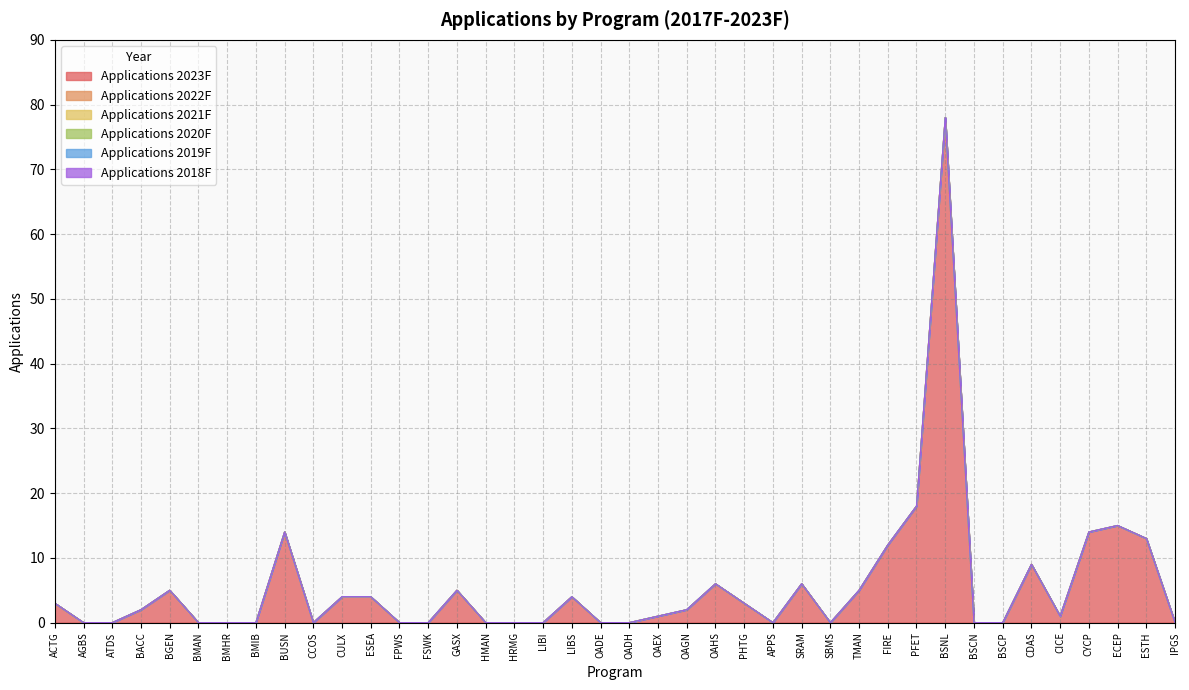

Reading right to left, extract all data points from this chart.

Applications 2023F: IPGS=0	ESTH=13	ECEP=15	CYCP=14	CICE=1	CDAS=9	BSCP=0	BSCN=0	BSNL=78	PFET=18	FIRE=12	TMAN=5	SBMS=0	SRAM=6	APPS=0	PHTG=3	OAHS=6	OAGN=2	OAEX=1	OADH=0	OADE=0	LIBS=4	LIBI=0	HRMG=0	HMAN=0	GASX=5	FSWK=0	FPWS=0	ESEA=4	CULX=4	CCOS=0	BUSN=14	BMIB=0	BMHR=0	BMAN=0	BGEN=5	BACC=2	ATDS=0	AGBS=0	ACTG=3
Applications 2022F: IPGS=0	ESTH=0	ECEP=0	CYCP=0	CICE=0	CDAS=0	BSCP=0	BSCN=0	BSNL=0	PFET=0	FIRE=0	TMAN=0	SBMS=0	SRAM=0	APPS=0	PHTG=0	OAHS=0	OAGN=0	OAEX=0	OADH=0	OADE=0	LIBS=0	LIBI=0	HRMG=0	HMAN=0	GASX=0	FSWK=0	FPWS=0	ESEA=0	CULX=0	CCOS=0	BUSN=0	BMIB=0	BMHR=0	BMAN=0	BGEN=0	BACC=0	ATDS=0	AGBS=0	ACTG=0
Applications 2021F: IPGS=0	ESTH=0	ECEP=0	CYCP=0	CICE=0	CDAS=0	BSCP=0	BSCN=0	BSNL=0	PFET=0	FIRE=0	TMAN=0	SBMS=0	SRAM=0	APPS=0	PHTG=0	OAHS=0	OAGN=0	OAEX=0	OADH=0	OADE=0	LIBS=0	LIBI=0	HRMG=0	HMAN=0	GASX=0	FSWK=0	FPWS=0	ESEA=0	CULX=0	CCOS=0	BUSN=0	BMIB=0	BMHR=0	BMAN=0	BGEN=0	BACC=0	ATDS=0	AGBS=0	ACTG=0
Applications 2020F: IPGS=0	ESTH=0	ECEP=0	CYCP=0	CICE=0	CDAS=0	BSCP=0	BSCN=0	BSNL=0	PFET=0	FIRE=0	TMAN=0	SBMS=0	SRAM=0	APPS=0	PHTG=0	OAHS=0	OAGN=0	OAEX=0	OADH=0	OADE=0	LIBS=0	LIBI=0	HRMG=0	HMAN=0	GASX=0	FSWK=0	FPWS=0	ESEA=0	CULX=0	CCOS=0	BUSN=0	BMIB=0	BMHR=0	BMAN=0	BGEN=0	BACC=0	ATDS=0	AGBS=0	ACTG=0
Applications 2019F: IPGS=0	ESTH=0	ECEP=0	CYCP=0	CICE=0	CDAS=0	BSCP=0	BSCN=0	BSNL=0	PFET=0	FIRE=0	TMAN=0	SBMS=0	SRAM=0	APPS=0	PHTG=0	OAHS=0	OAGN=0	OAEX=0	OADH=0	OADE=0	LIBS=0	LIBI=0	HRMG=0	HMAN=0	GASX=0	FSWK=0	FPWS=0	ESEA=0	CULX=0	CCOS=0	BUSN=0	BMIB=0	BMHR=0	BMAN=0	BGEN=0	BACC=0	ATDS=0	AGBS=0	ACTG=0
Applications 2018F: IPGS=0	ESTH=0	ECEP=0	CYCP=0	CICE=0	CDAS=0	BSCP=0	BSCN=0	BSNL=0	PFET=0	FIRE=0	TMAN=0	SBMS=0	SRAM=0	APPS=0	PHTG=0	OAHS=0	OAGN=0	OAEX=0	OADH=0	OADE=0	LIBS=0	LIBI=0	HRMG=0	HMAN=0	GASX=0	FSWK=0	FPWS=0	ESEA=0	CULX=0	CCOS=0	BUSN=0	BMIB=0	BMHR=0	BMAN=0	BGEN=0	BACC=0	ATDS=0	AGBS=0	ACTG=0